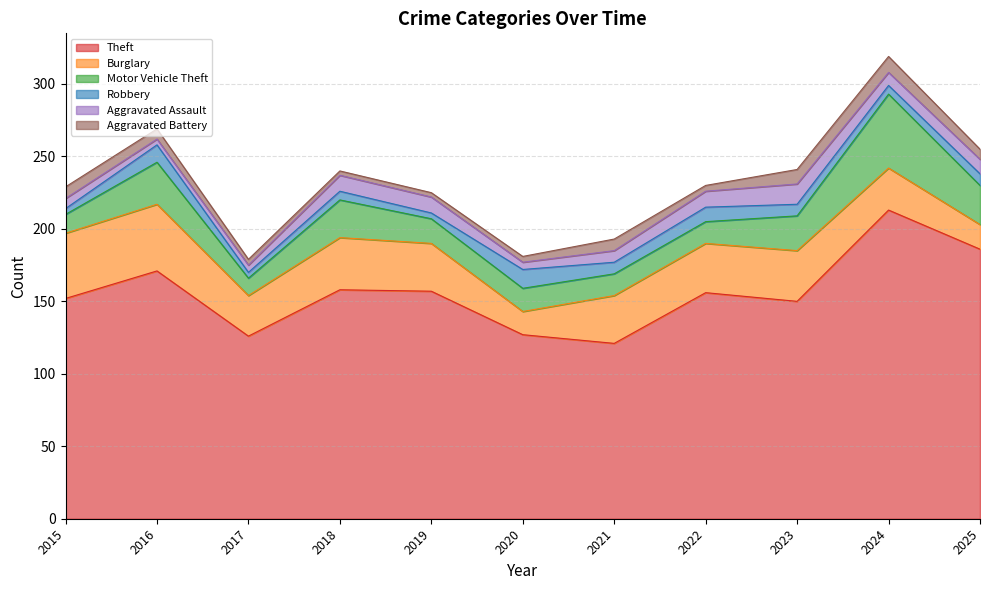

What is the spread (max minus min) of values at 2019?

154